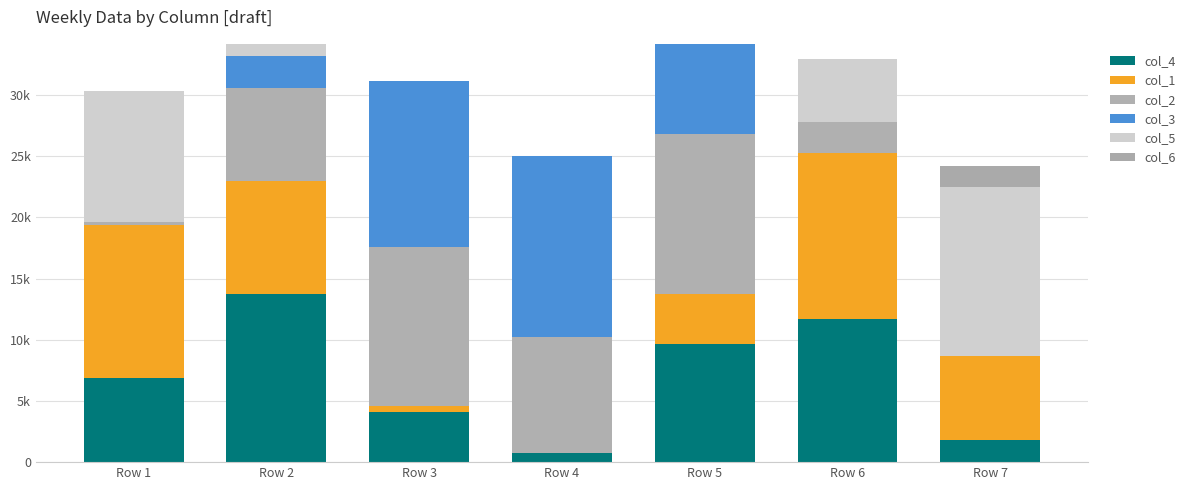

Are the bars horizontal?

No